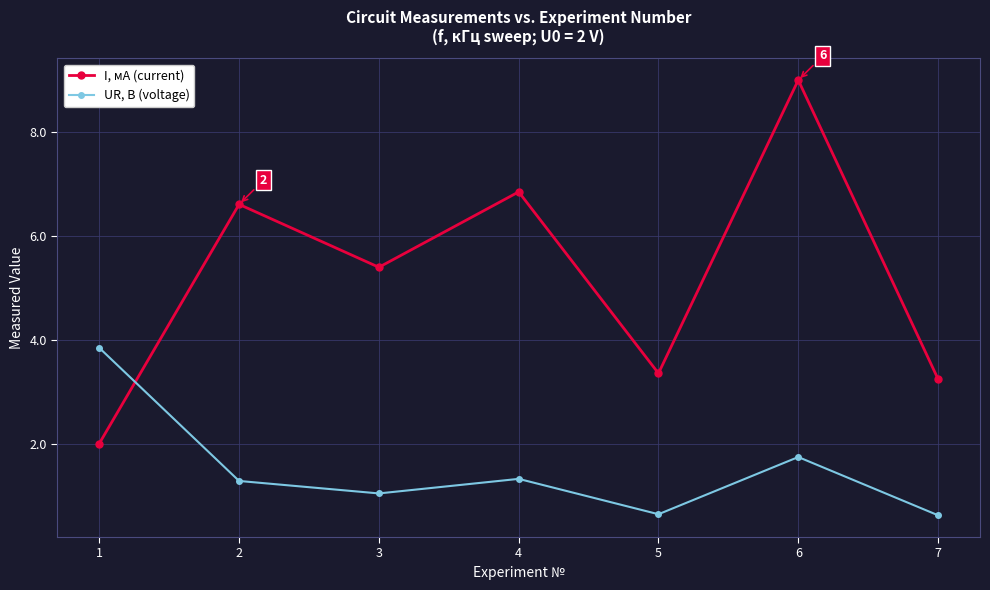

In I, мА (current), how many points are lower than both neighbors (excluding endpoints)?

2